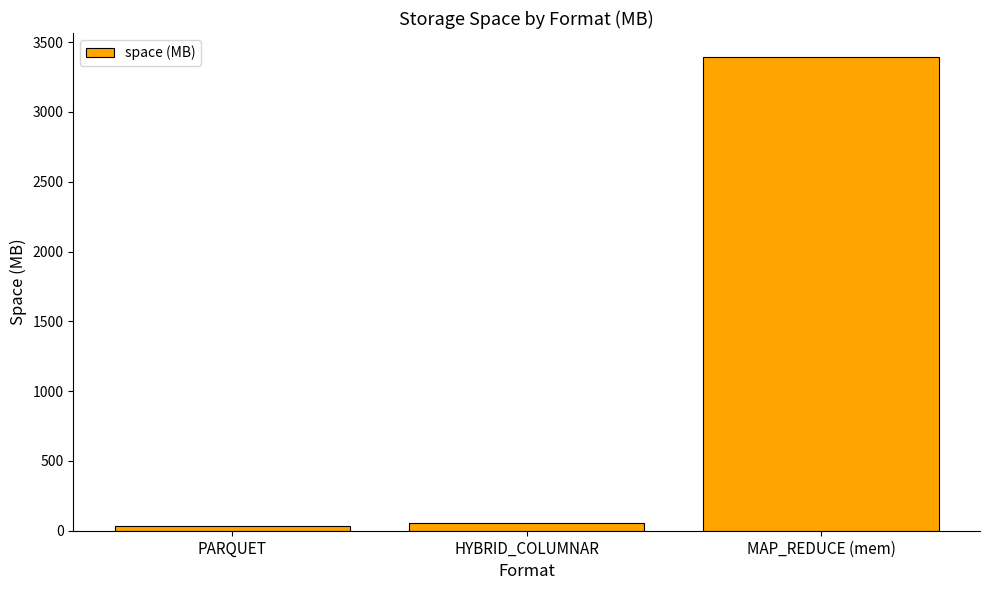

What is the average value?

1161.5